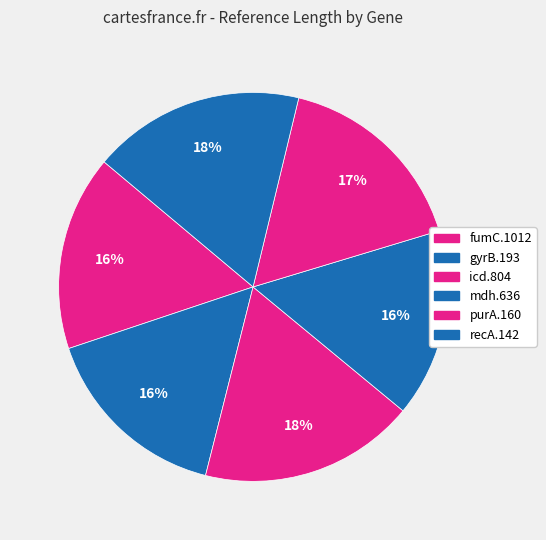

Between mdh.636 and fumC.1012, which is larger?

fumC.1012